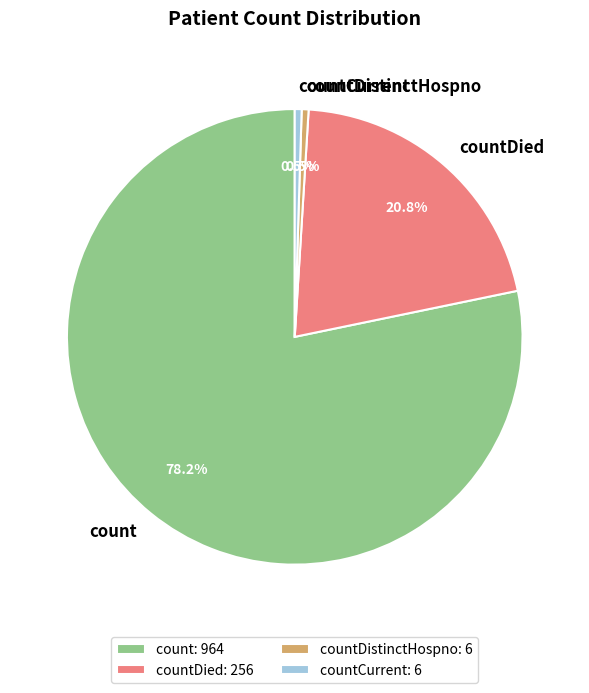

Which has a higher value, countDistinctHospno or countDied?

countDied